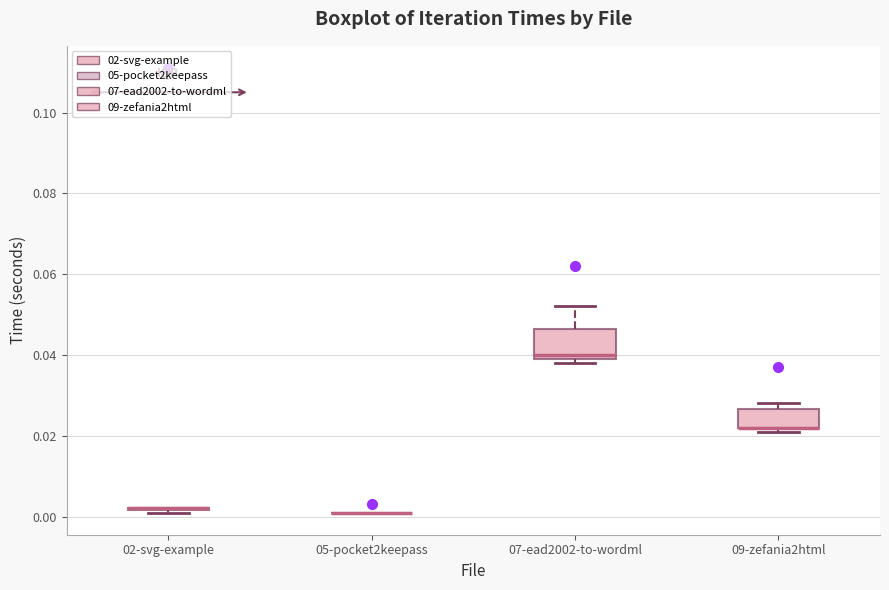

Comparing the boxes themselves (not the whiskers), which one is the tallest?

07-ead2002-to-wordml